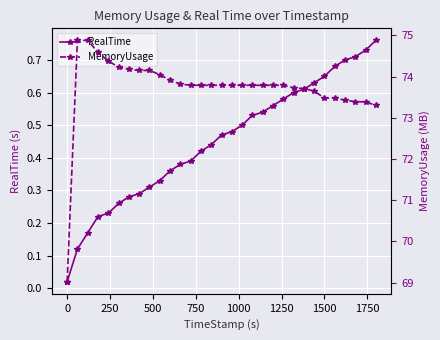

Rank the series by their maximum value, from highest to lowest.

MemoryUsage, RealTime